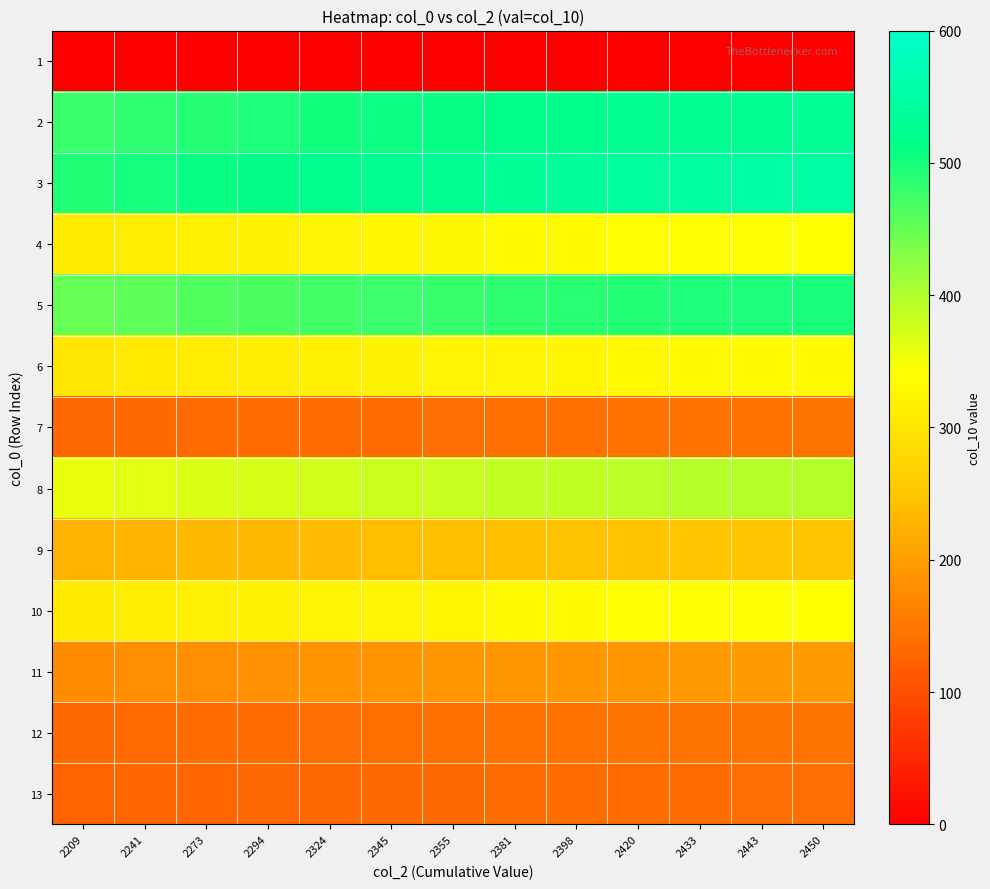

How many distinct data groups are displayed?

13